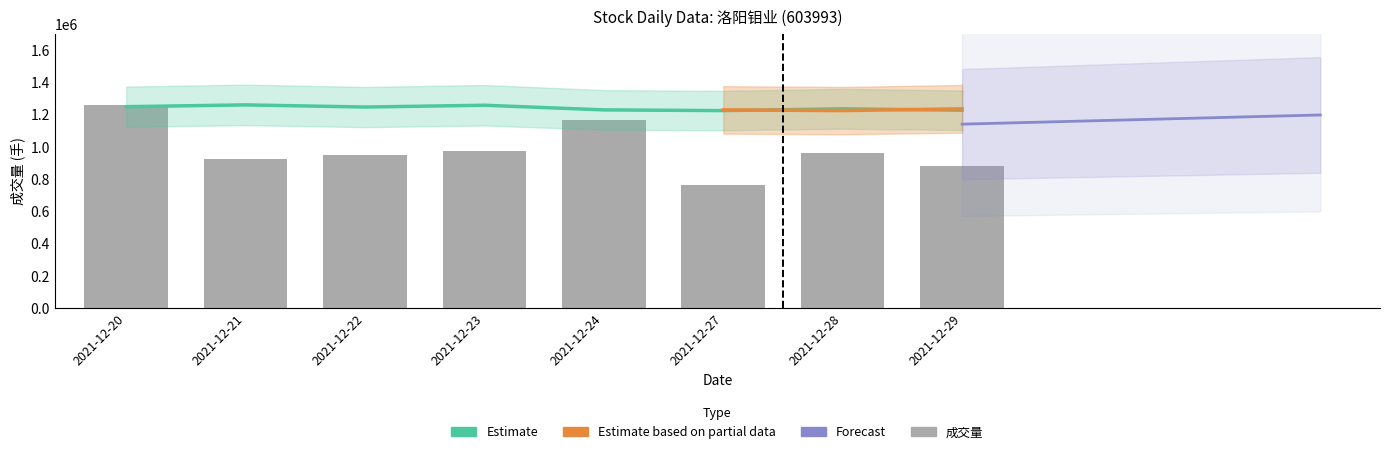

Between 2021-12-28 and 2021-12-29, which series saw the biggest shift?

成交量